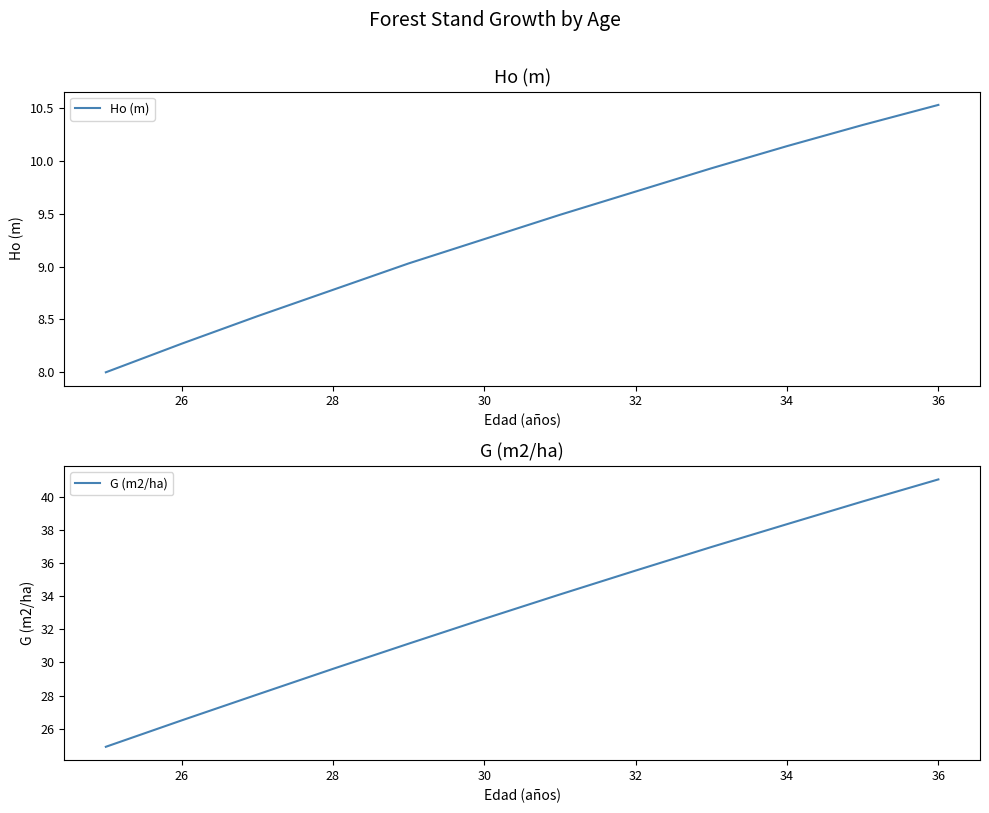

The G (m2/ha) series shows 26.5 at 26. True or false?

True